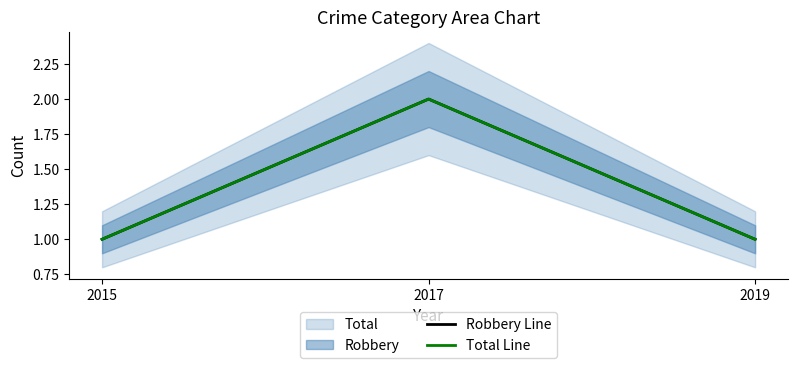

Rank the categories by Robbery Line value from highest to lowest.

2017, 2015, 2019